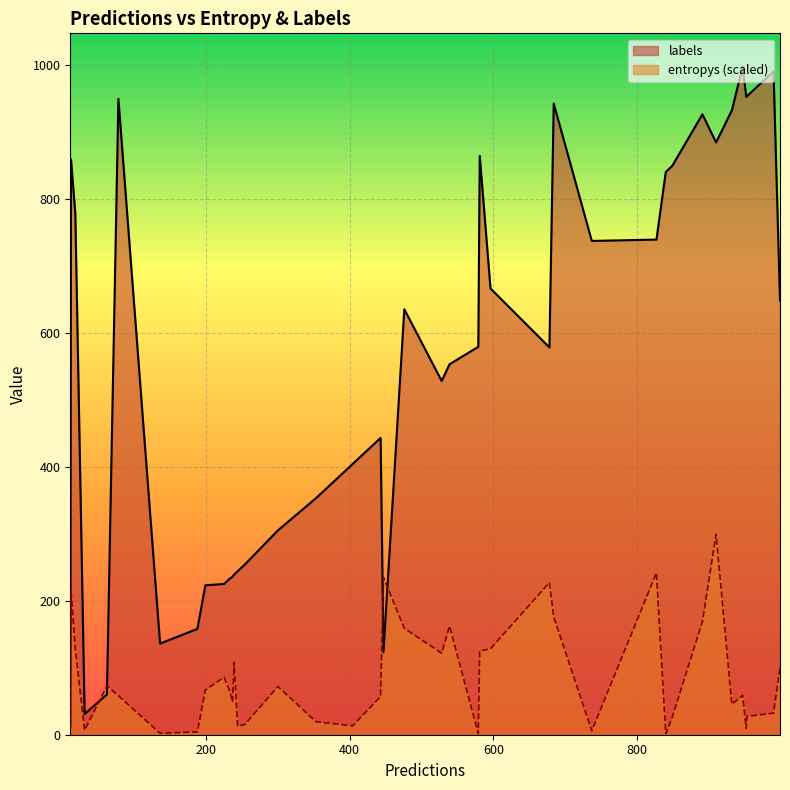

The value of entropys at 24 is 1.4. True or false?

True